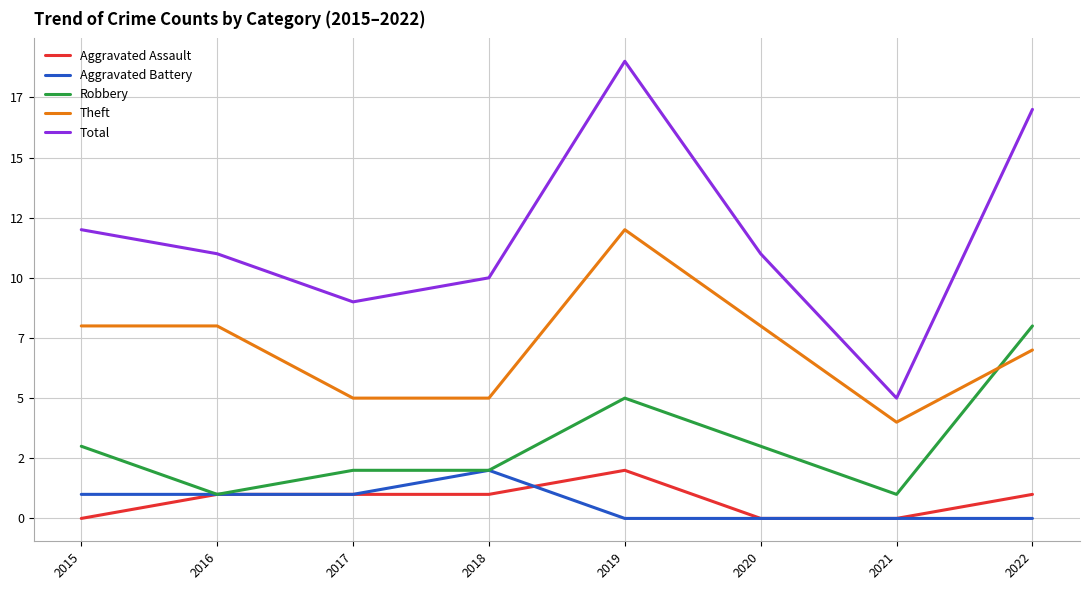

What is the average value of the Total series?

12